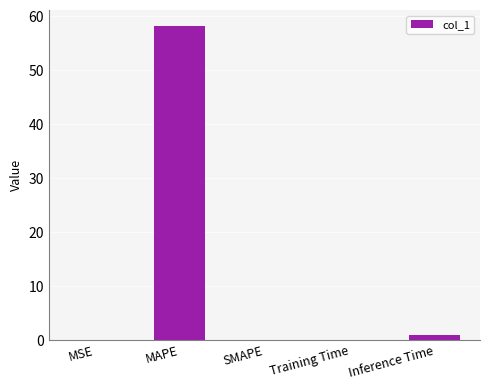

Which has a higher value, MAPE or MSE?

MAPE